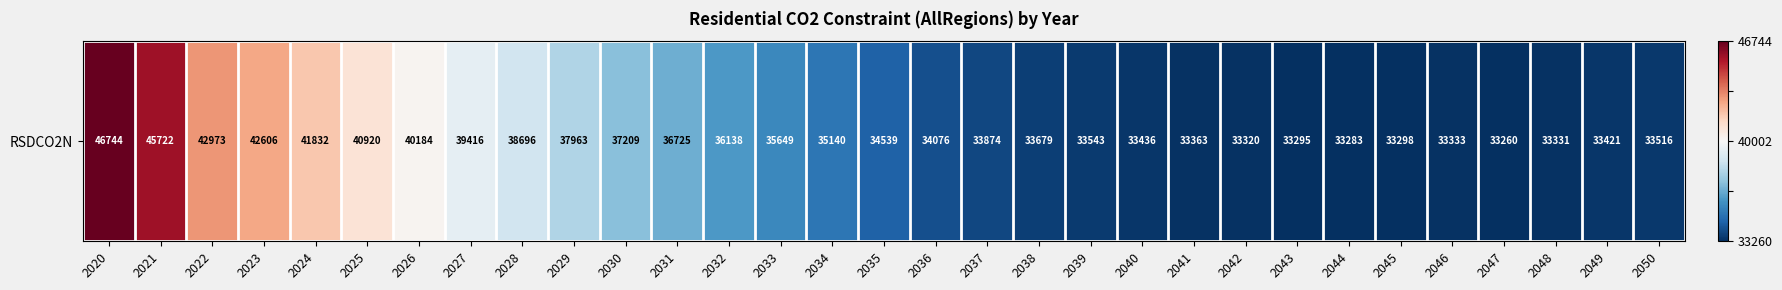

What is the change in value from 2024 to 2026?

-0.2